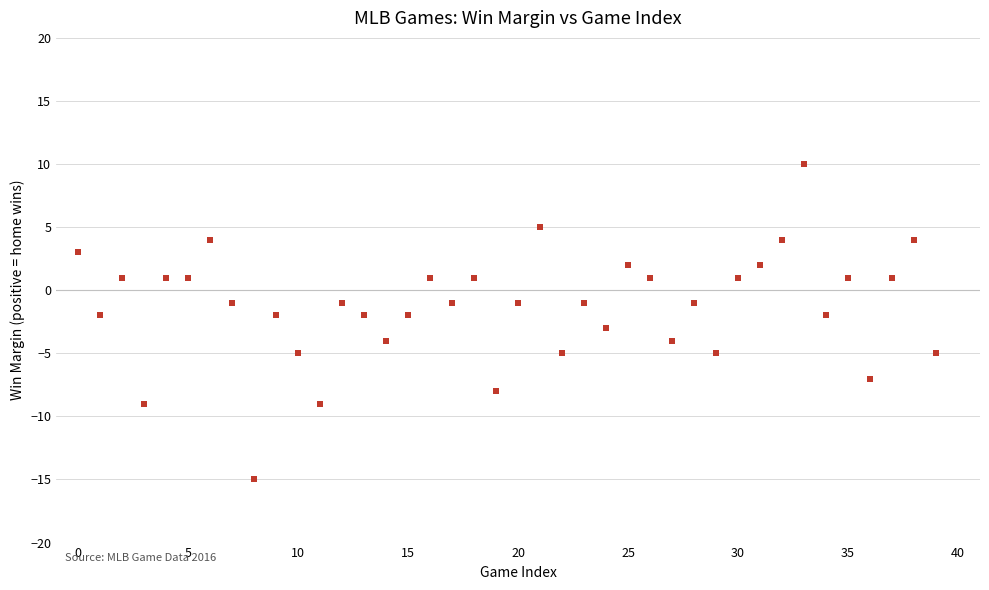

What is the range of Y values (max minus min)?

25